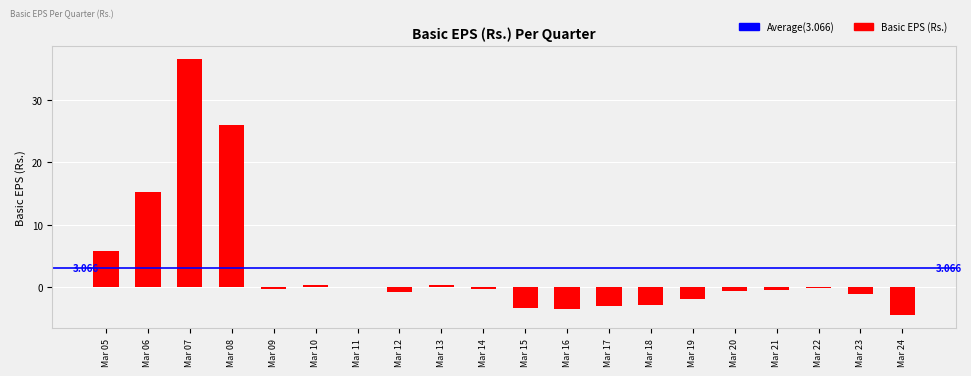

List the labels in order of value, smallest first.

Mar 24, Mar 16, Mar 15, Mar 17, Mar 18, Mar 19, Mar 23, Mar 12, Mar 20, Mar 21, Mar 14, Mar 09, Mar 22, Mar 11, Mar 13, Mar 10, Mar 05, Mar 06, Mar 08, Mar 07